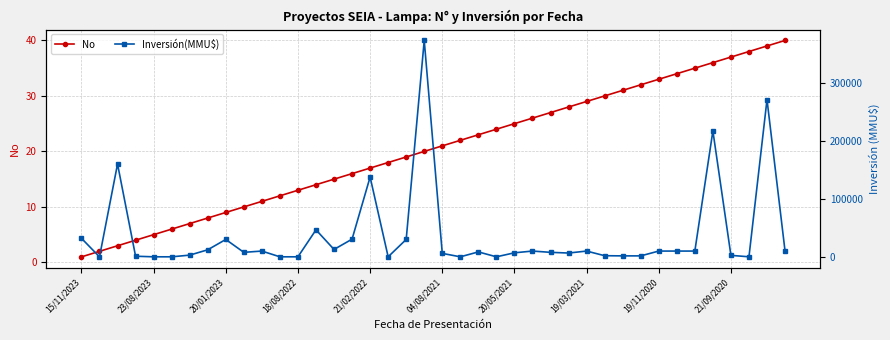

What is the average value of the Inversión(MMU$) series?

36982.5